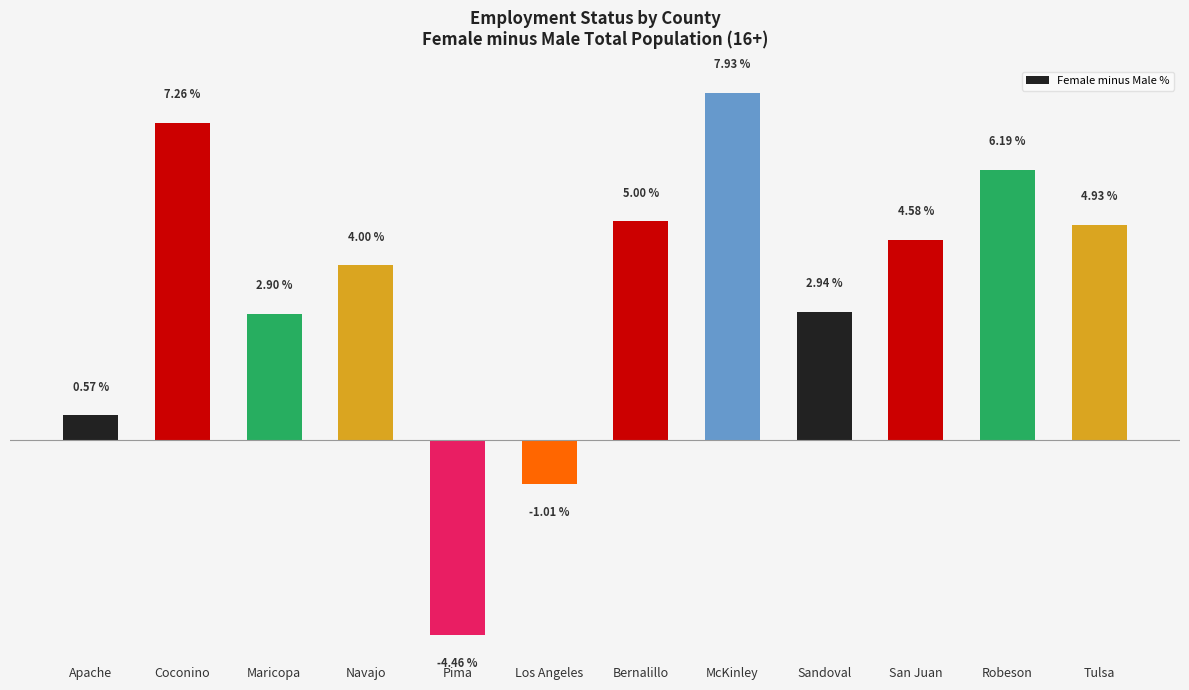

What is the label of the 3rd bar from the right?

San Juan